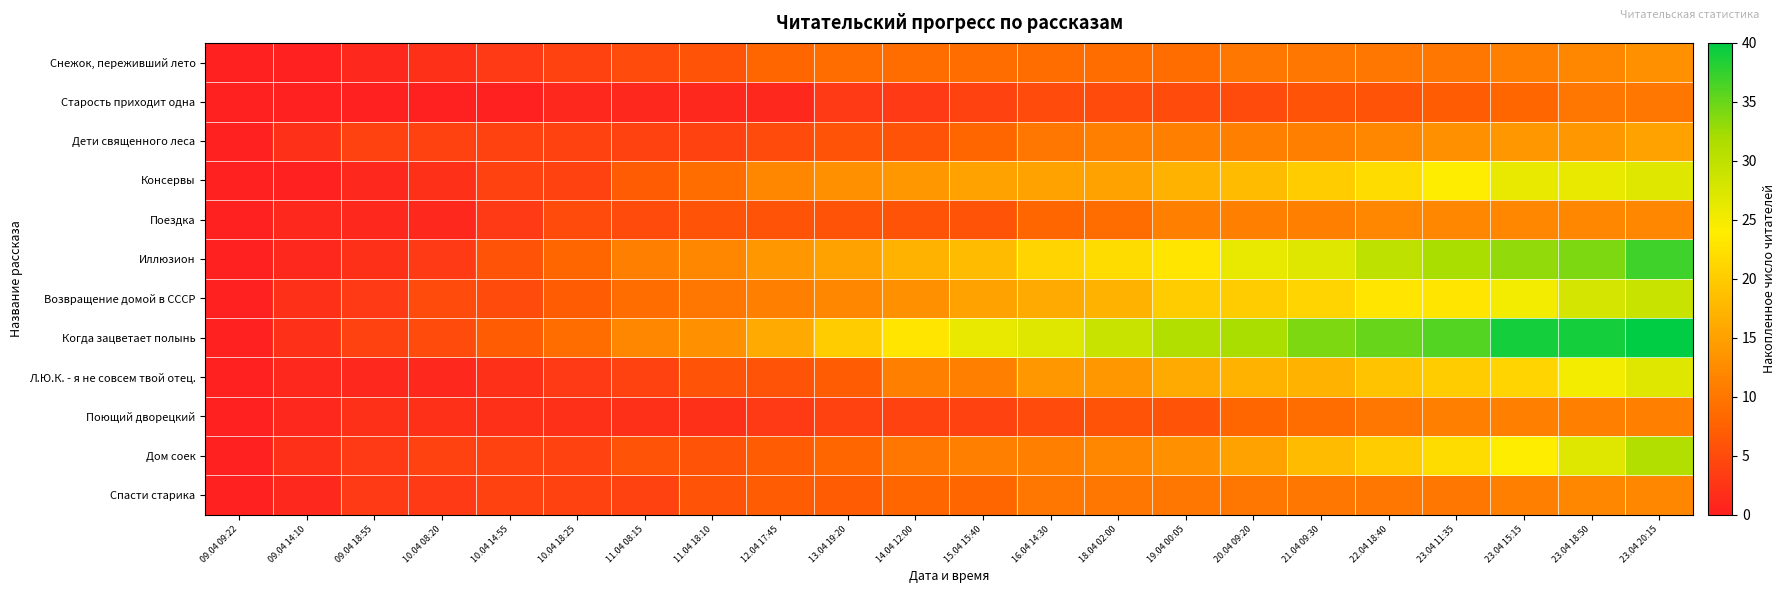

Count the number of data series in this chart.

12